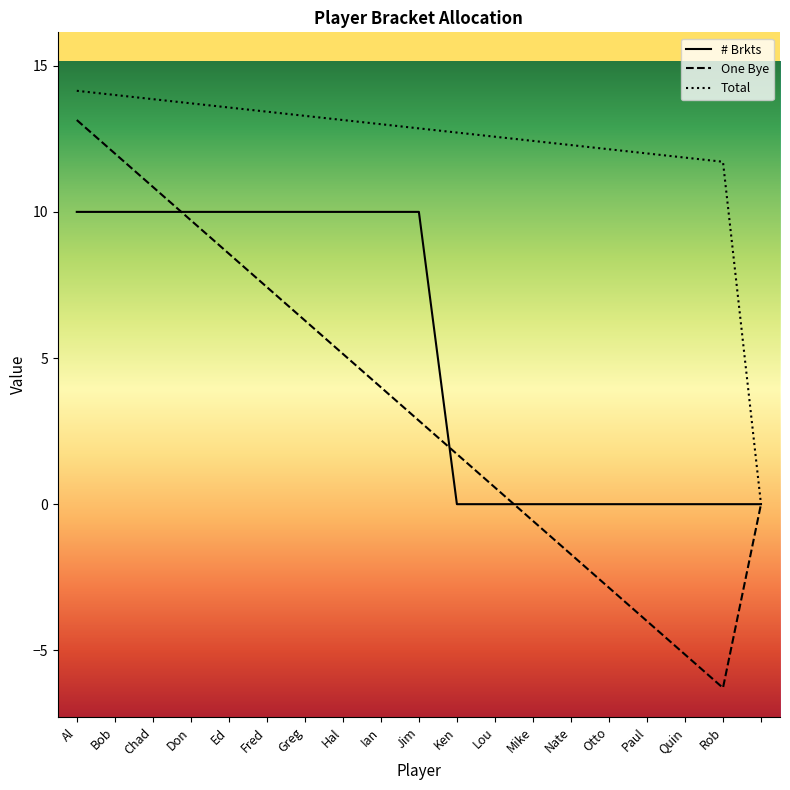

How many values in the One Bye series are below 2?

9